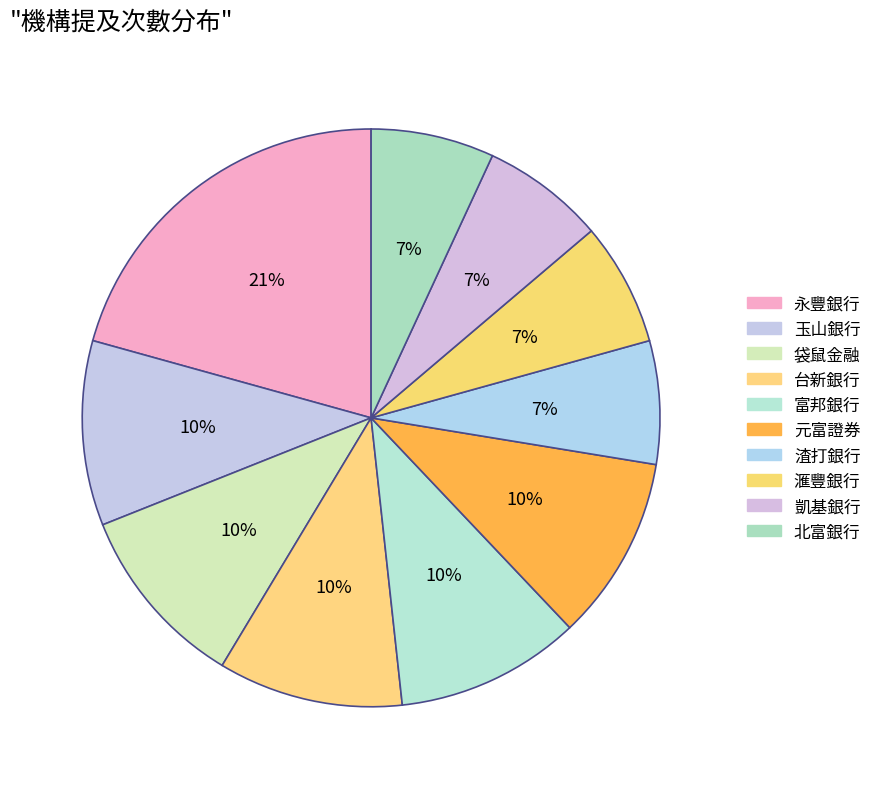

To the nearest percent, what portion does 元富證券 represent?

10%